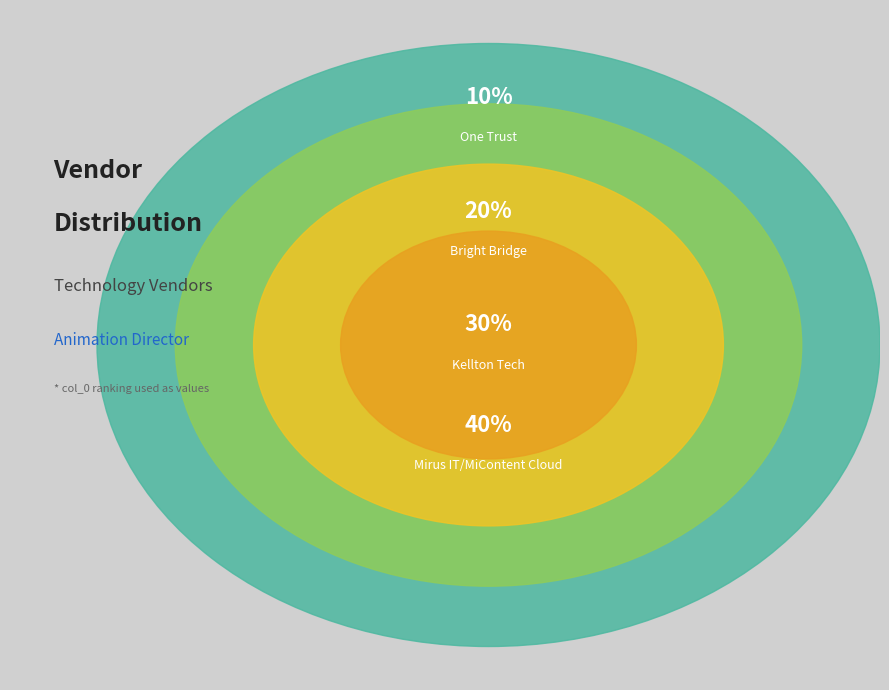

Is it true that Kellton Tech is 30% of the pie?

True